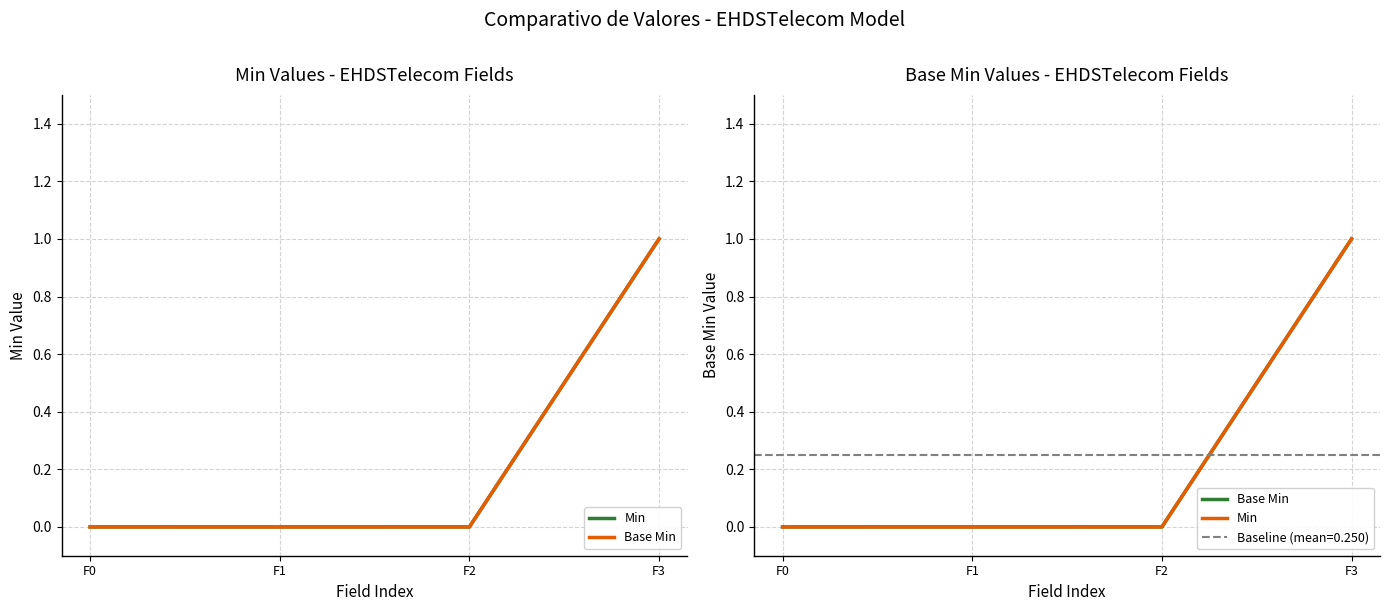

True or false: Base Min and Min intersect in this chart.

False